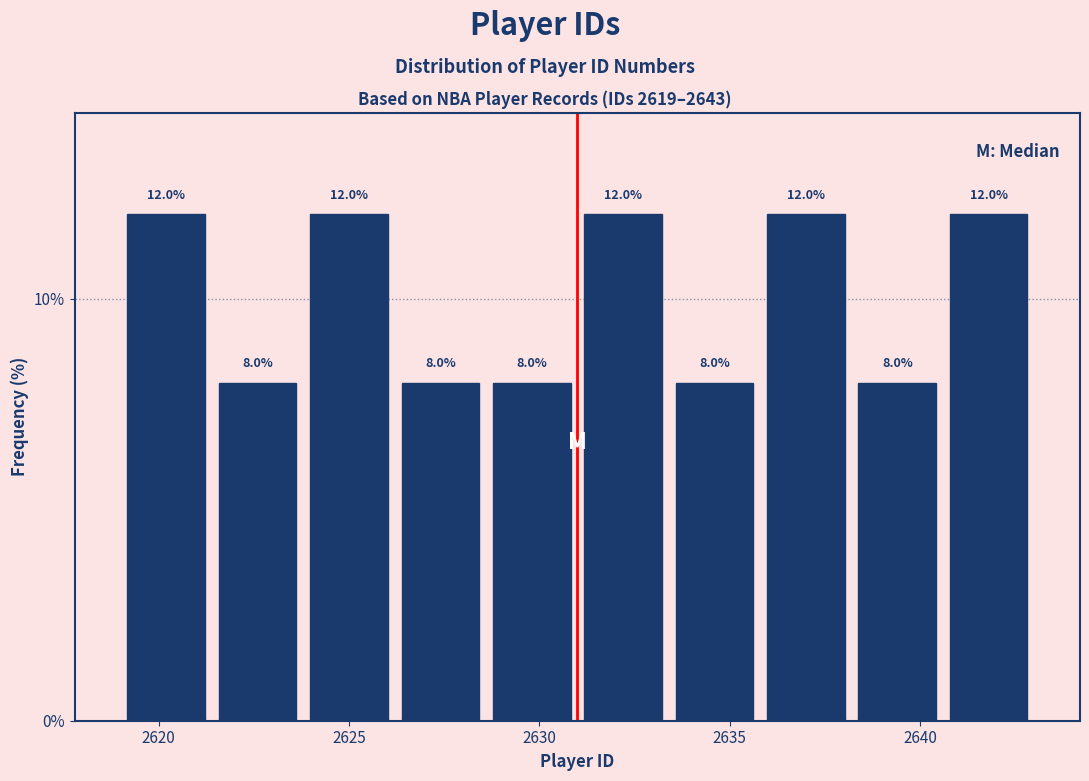

Reading left to right, transcribe this chart: for each bar, give the range it covers on the x-axis and its height. The bar edges are not printed on the chart, so give them approximately, as read against the axis.

2619.0 to 2621.4: 12.0
2621.4 to 2623.8: 8.0
2623.8 to 2626.2: 12.0
2626.2 to 2628.6: 8.0
2628.6 to 2631.0: 8.0
2631.0 to 2633.4: 12.0
2633.4 to 2635.8: 8.0
2635.8 to 2638.2: 12.0
2638.2 to 2640.6: 8.0
2640.6 to 2643.0: 12.0